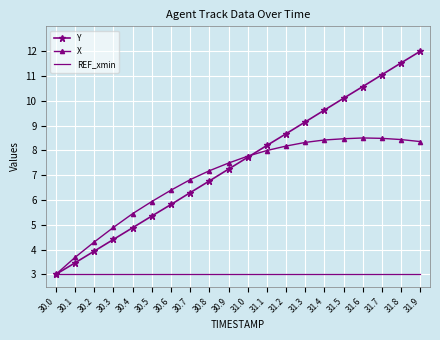

What is the lowest value of the Y series?

3.0